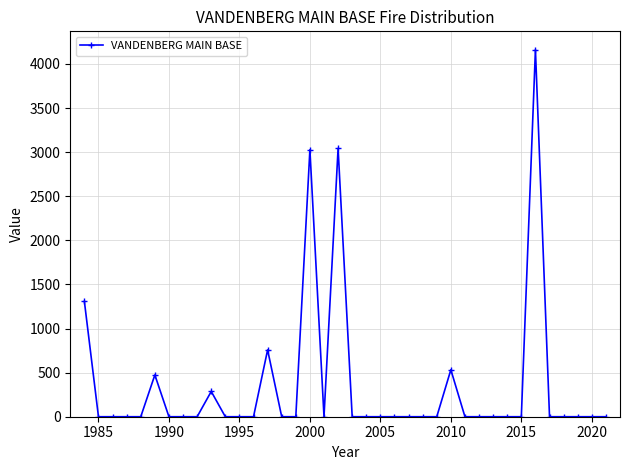

True or false: the data has more than 0 interior local peaks.

True